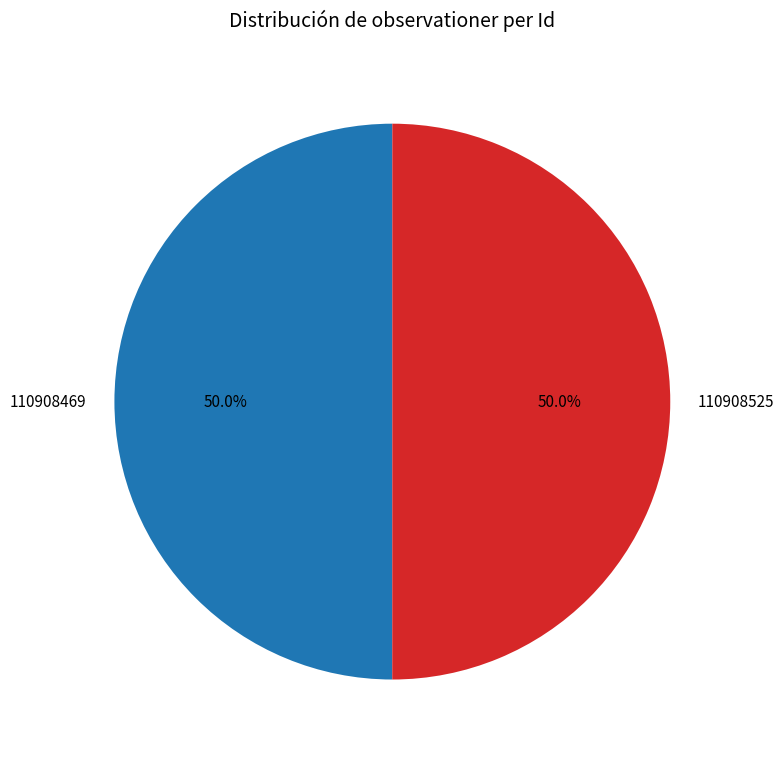

Do 110908469 and 110908525 together represent more than half of the pie?

Yes